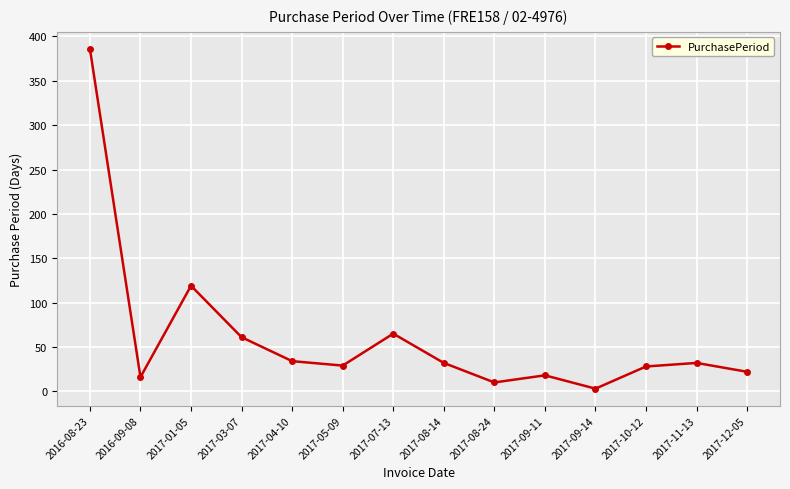

Is it true that the value at 2017-12-05 is 22?

True